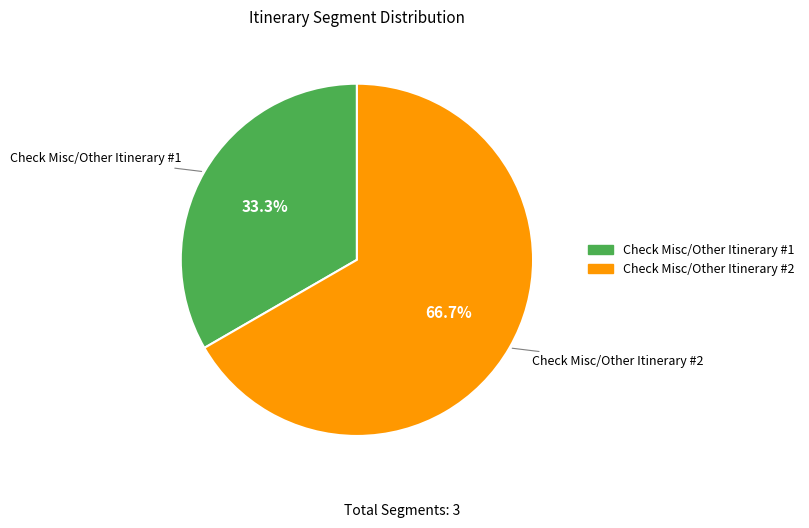

How much of the chart is everything except Check Misc/Other Itinerary #1?

66.7%